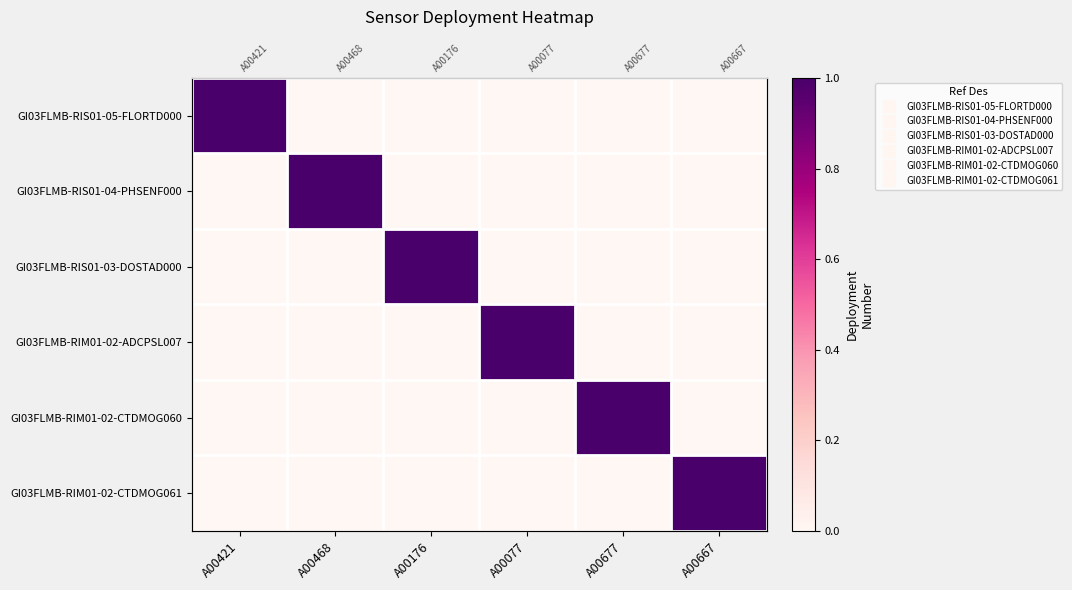

What is the difference between the maximum and second lowest values in the GI03FLMB-RIM01-02-CTDMOG060 series?

1